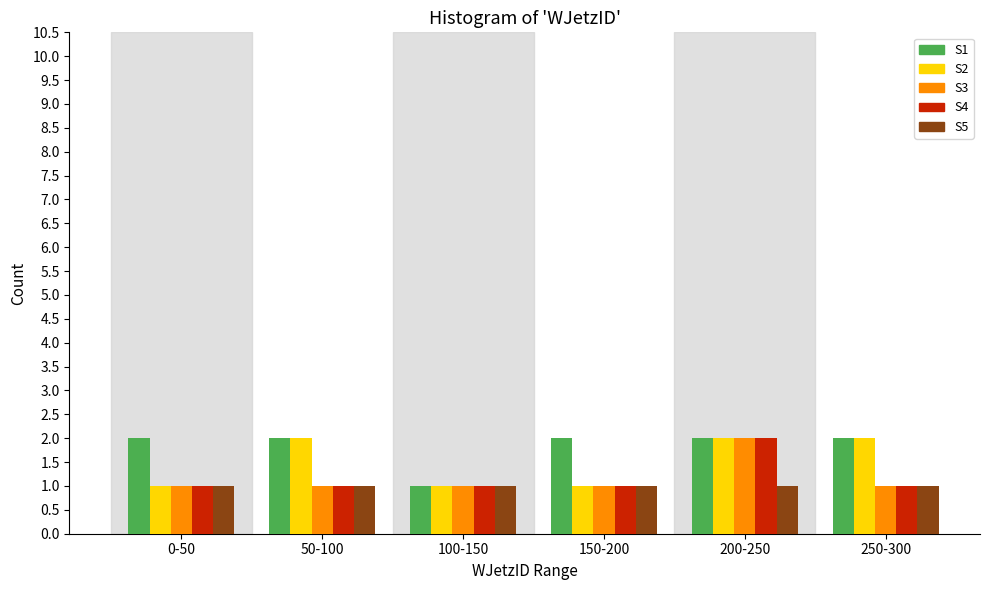

Reading left to right, list all the values displayed in this chart.

S1: 0-50=2	50-100=2	100-150=1	150-200=2	200-250=2	250-300=2
S2: 0-50=1	50-100=2	100-150=1	150-200=1	200-250=2	250-300=2
S3: 0-50=1	50-100=1	100-150=1	150-200=1	200-250=2	250-300=1
S4: 0-50=1	50-100=1	100-150=1	150-200=1	200-250=2	250-300=1
S5: 0-50=1	50-100=1	100-150=1	150-200=1	200-250=1	250-300=1